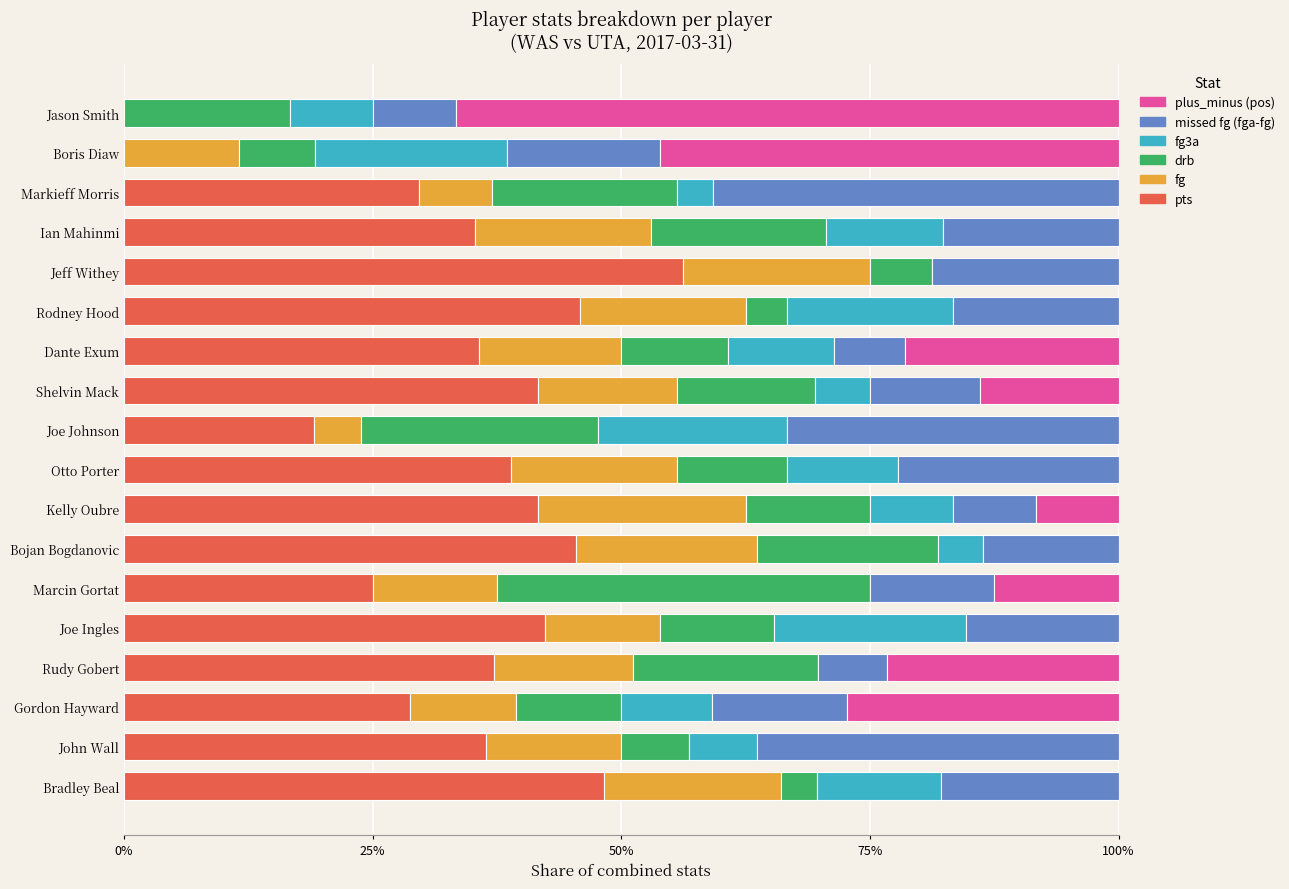

At which label does pts reach its peak?

Jeff Withey